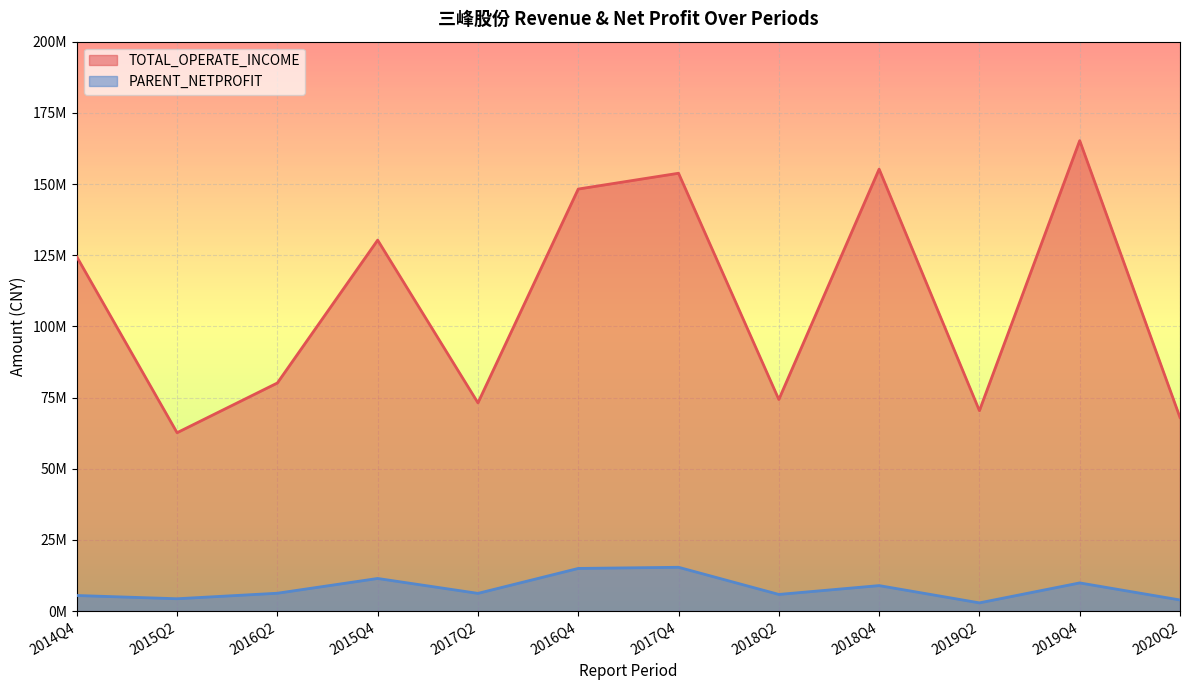

True or false: TOTAL_OPERATE_INCOME and PARENT_NETPROFIT cross at least once.

False